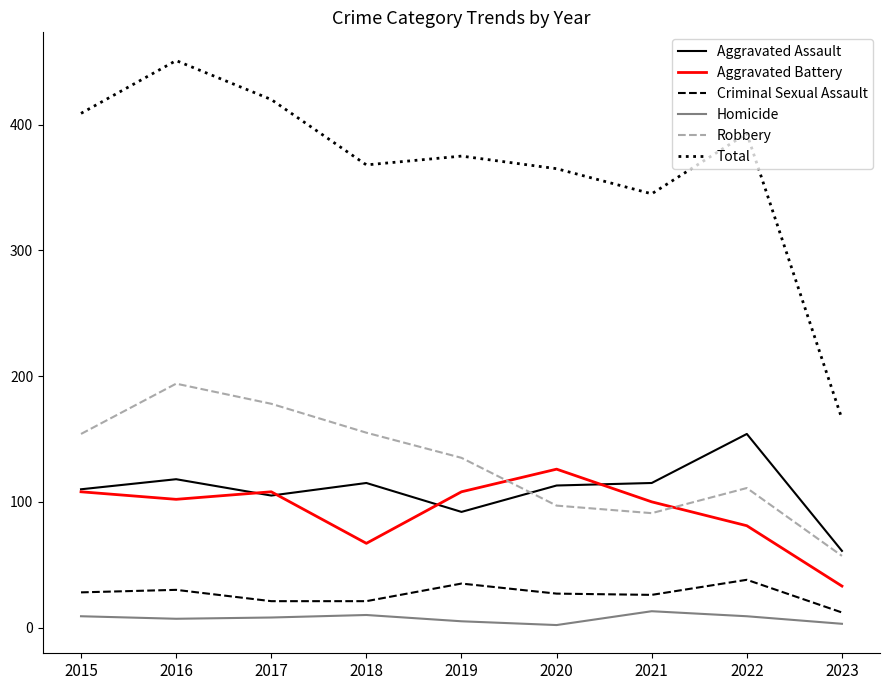

True or false: Aggravated Battery and Criminal Sexual Assault intersect in this chart.

False